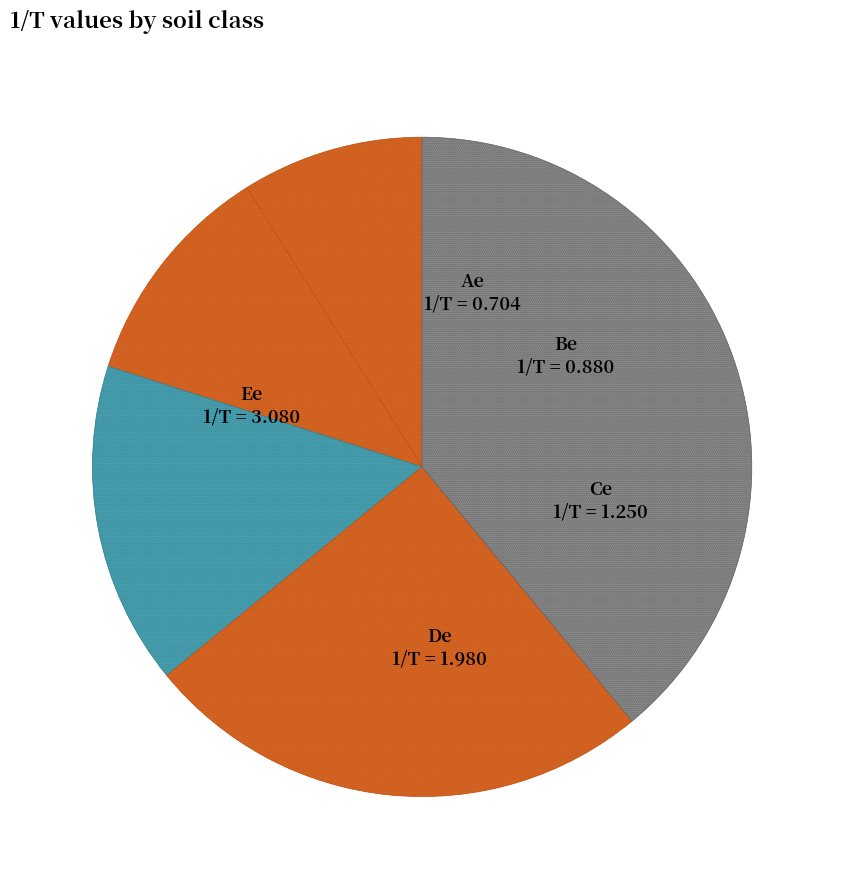

Count the number of slices in the pie.

5